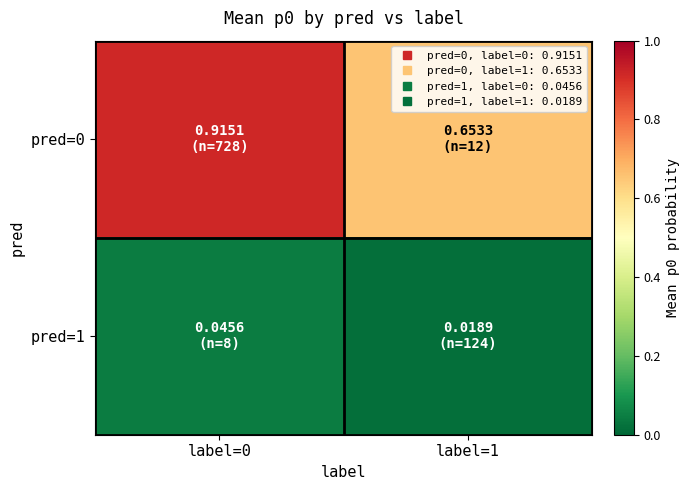

At which category does the chart reach its minimum across all series?

label=1